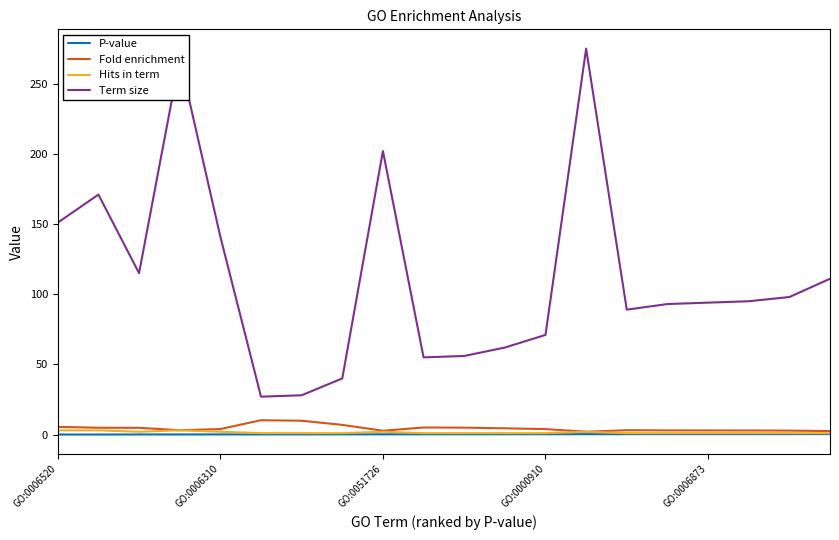

Which series has the largest total across all categories?

Term size